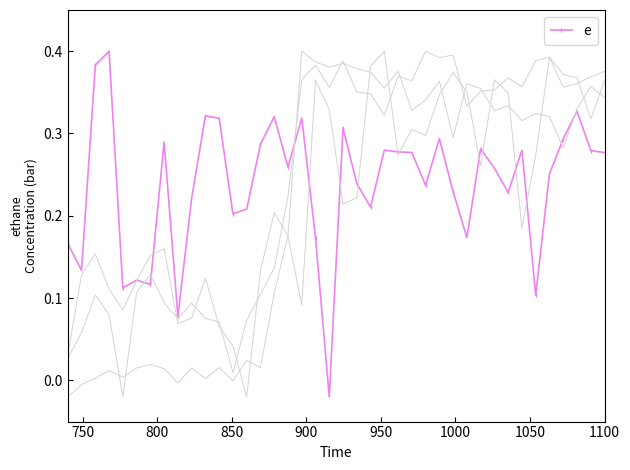

How many values are above zero?

39